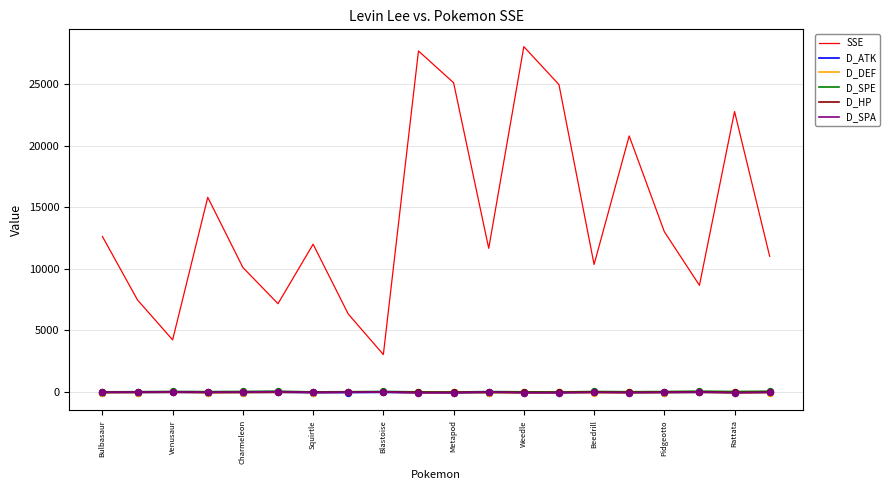

Which series has the largest total across all categories?

SSE